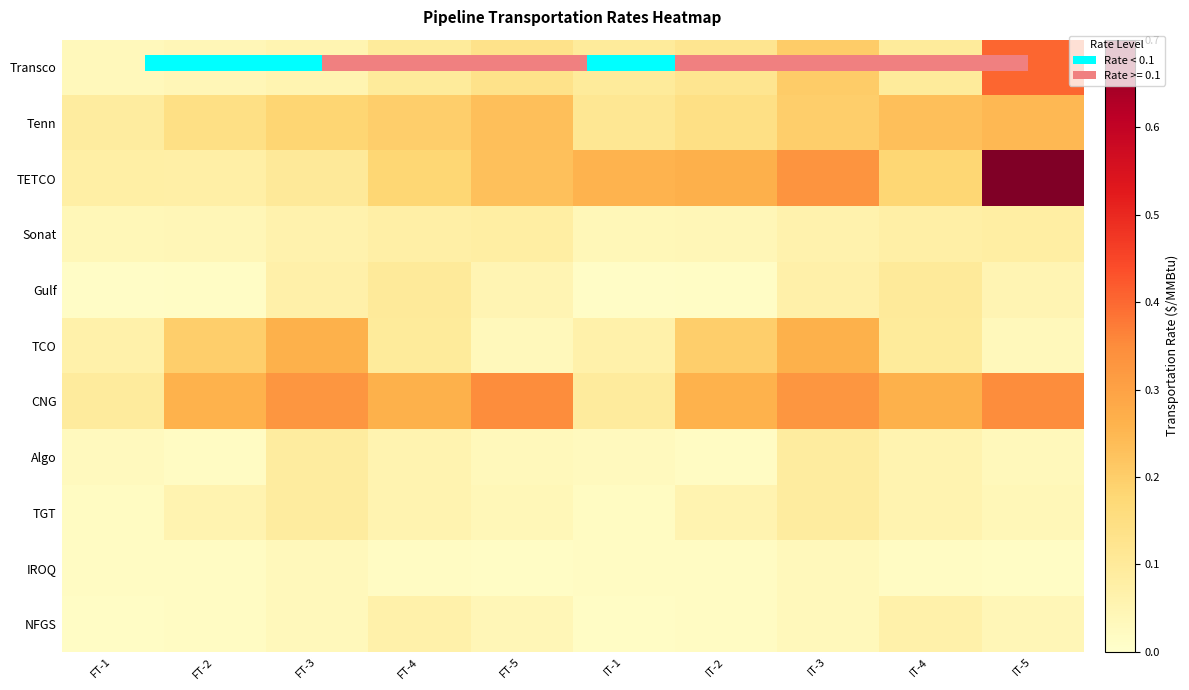

What is the difference between the highest and lowest values at IT-1?

0.2